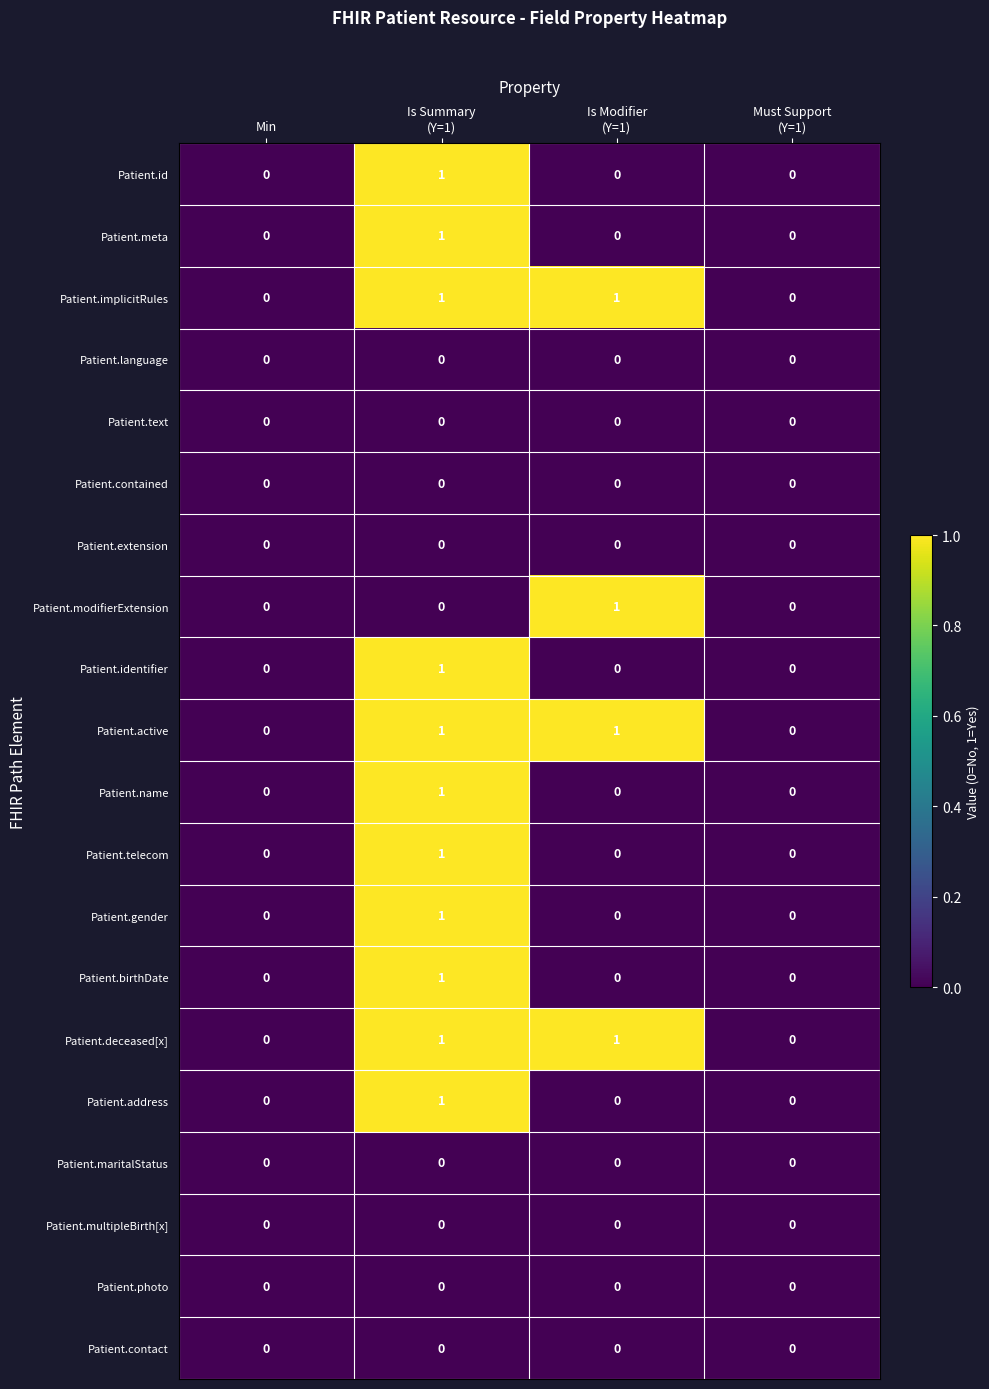

How many Patient.address values are between 0 and 1?

4